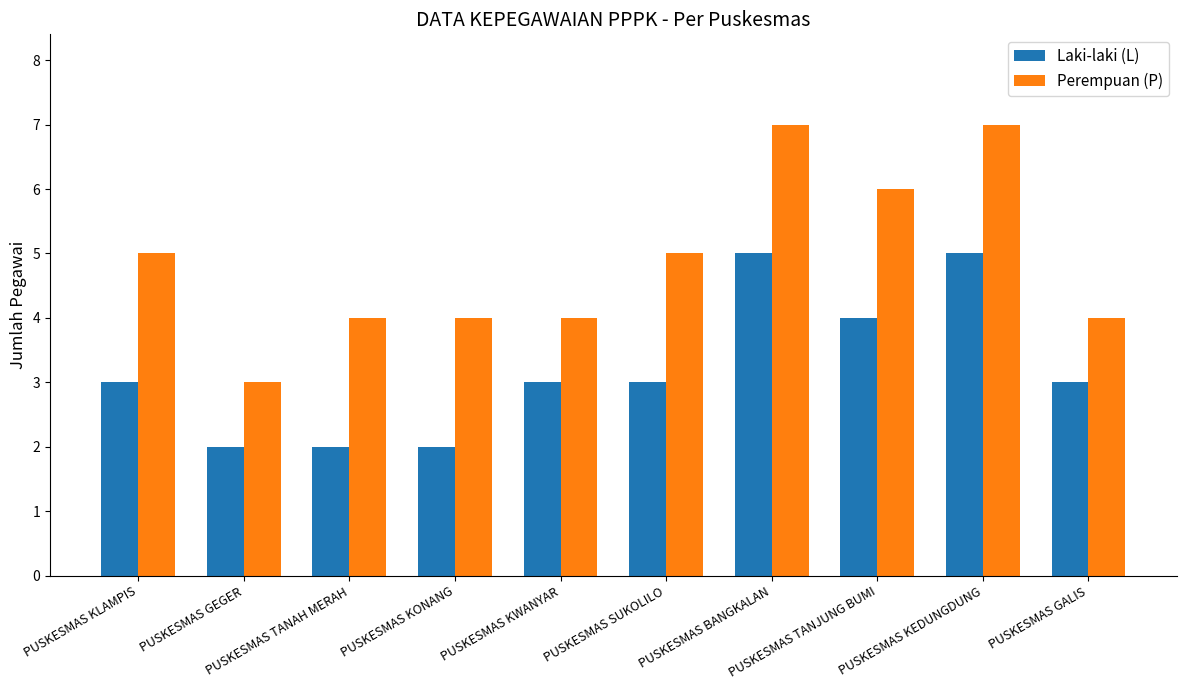

Which series has the largest total across all categories?

Perempuan (P)